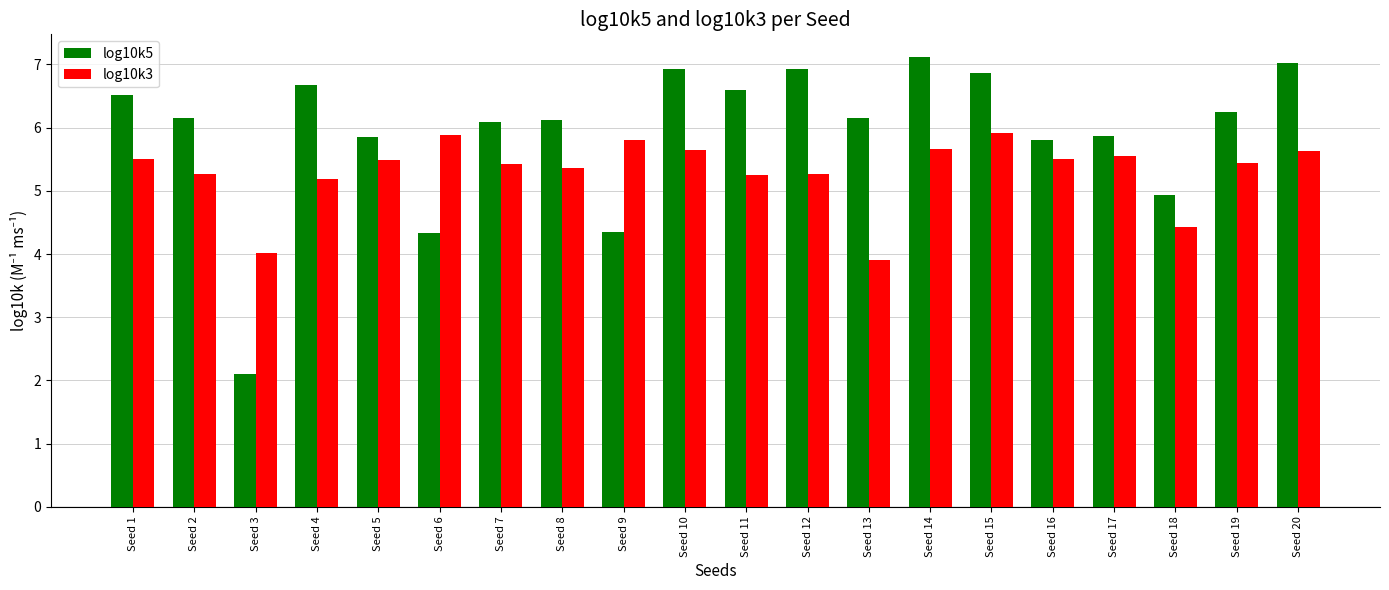

Is it true that log10k5 equals 9.9 at Seed 10?

False